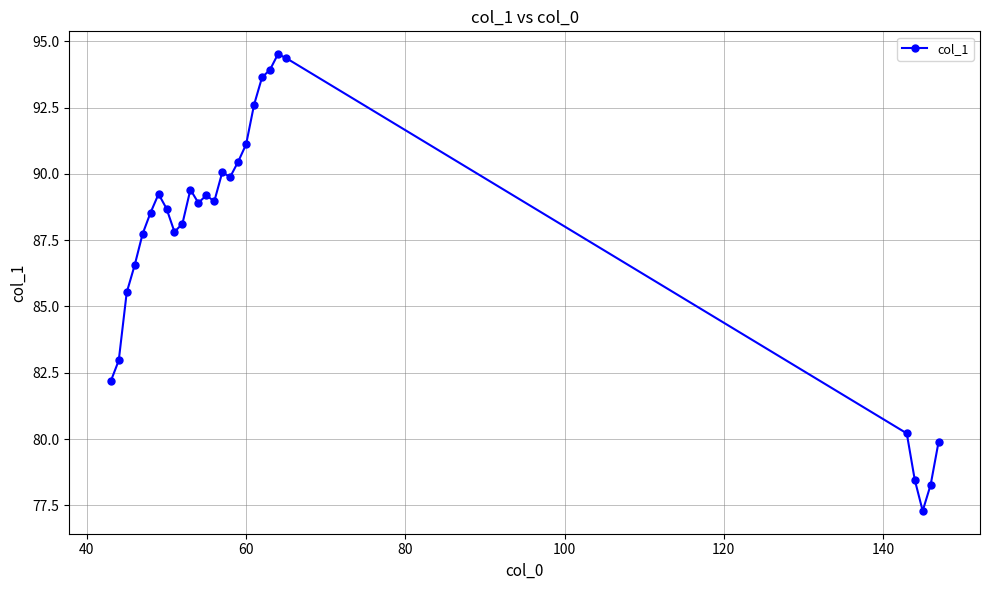

What is the difference between the maximum and minimum values?

17.2